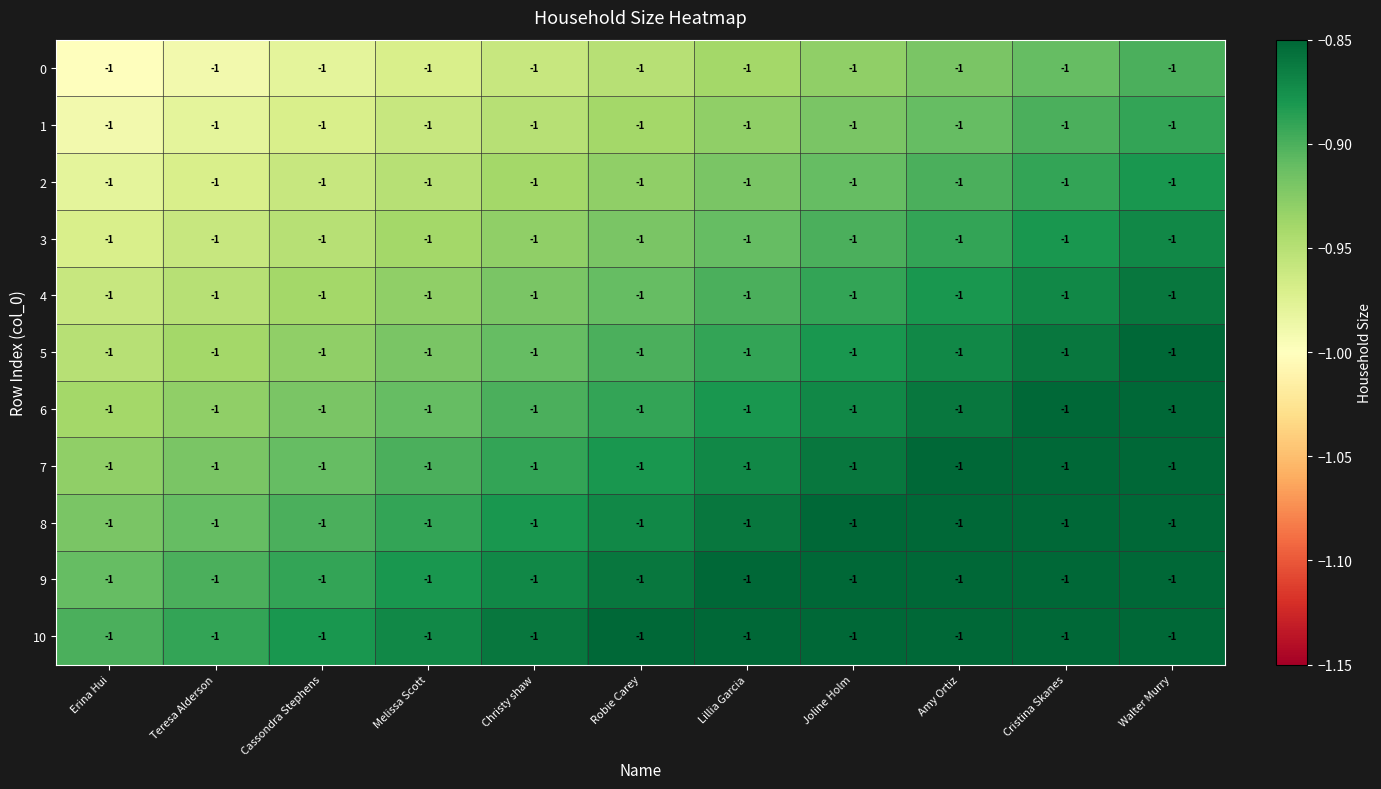

What is the greatest value displayed?

-0.8